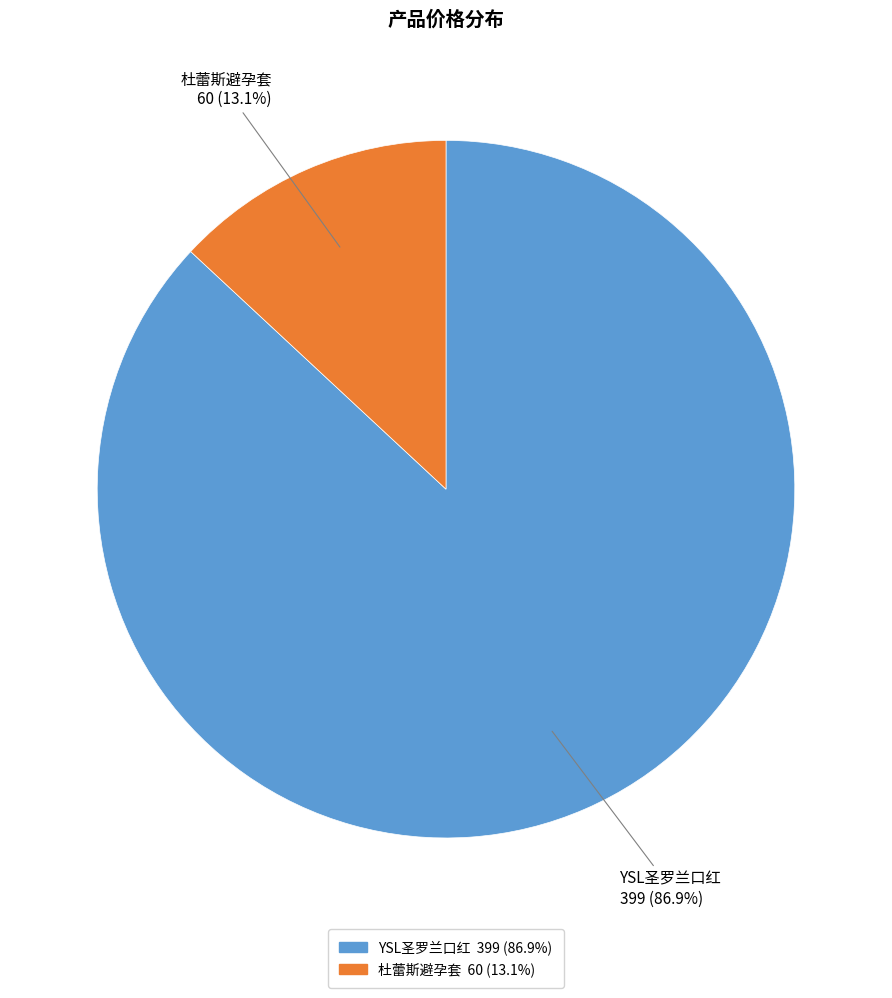

Between 杜蕾斯避孕套 and YSL圣罗兰口红, which is larger?

YSL圣罗兰口红